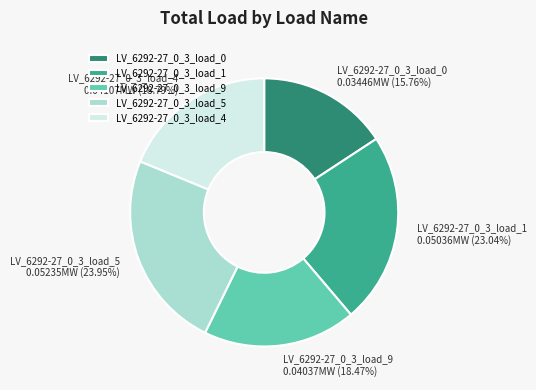

What percentage do LV_6292-27_0_3_load_9 and LV_6292-27_0_3_load_0 together represent?

34.2%